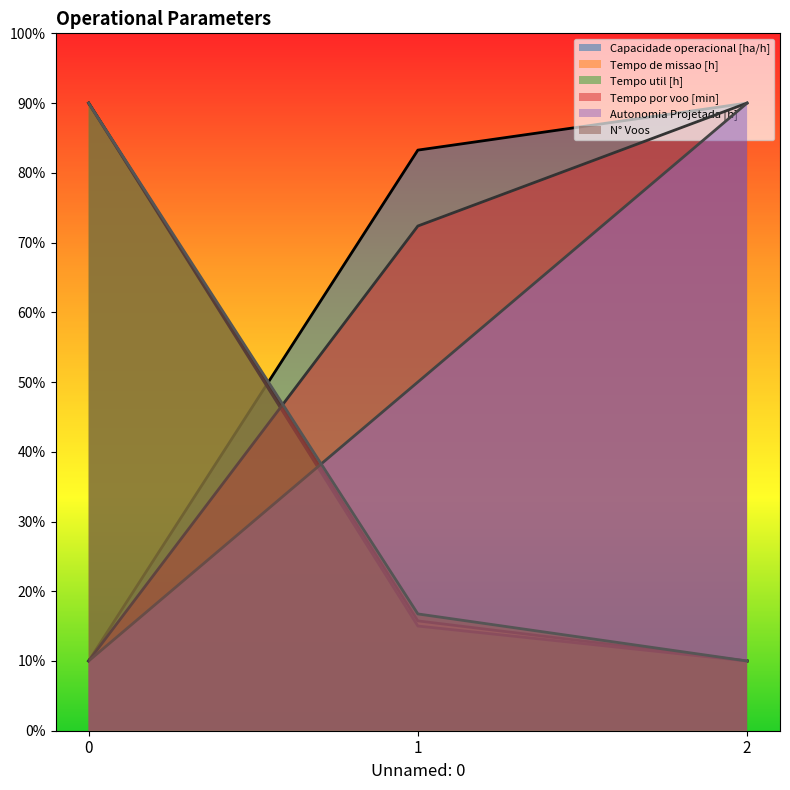

Rank the categories by Tempo por voo [min] value from highest to lowest.

2, 1, 0